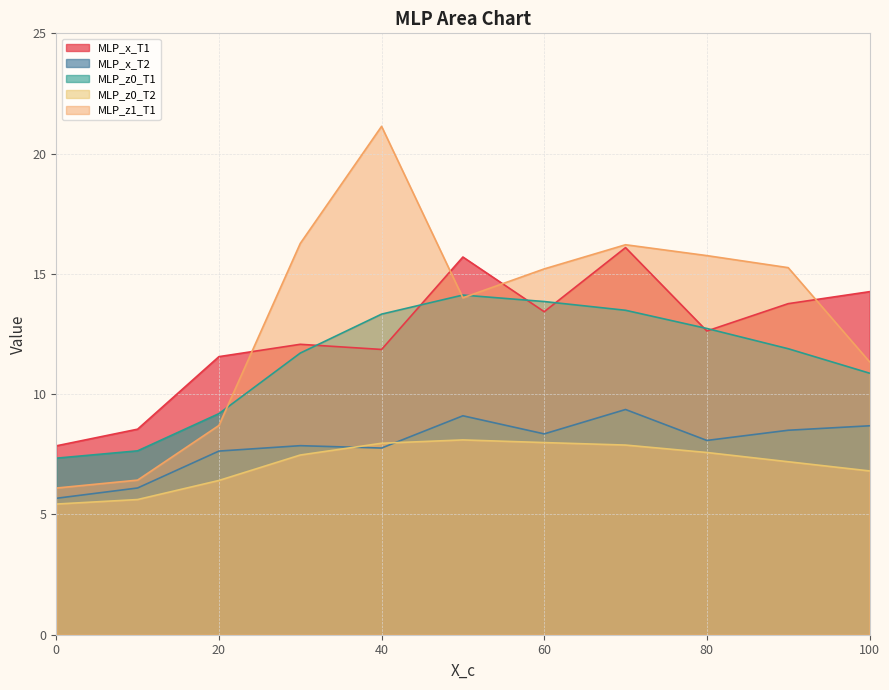

Which series changed the most between 10 and 100?

MLP_x_T1